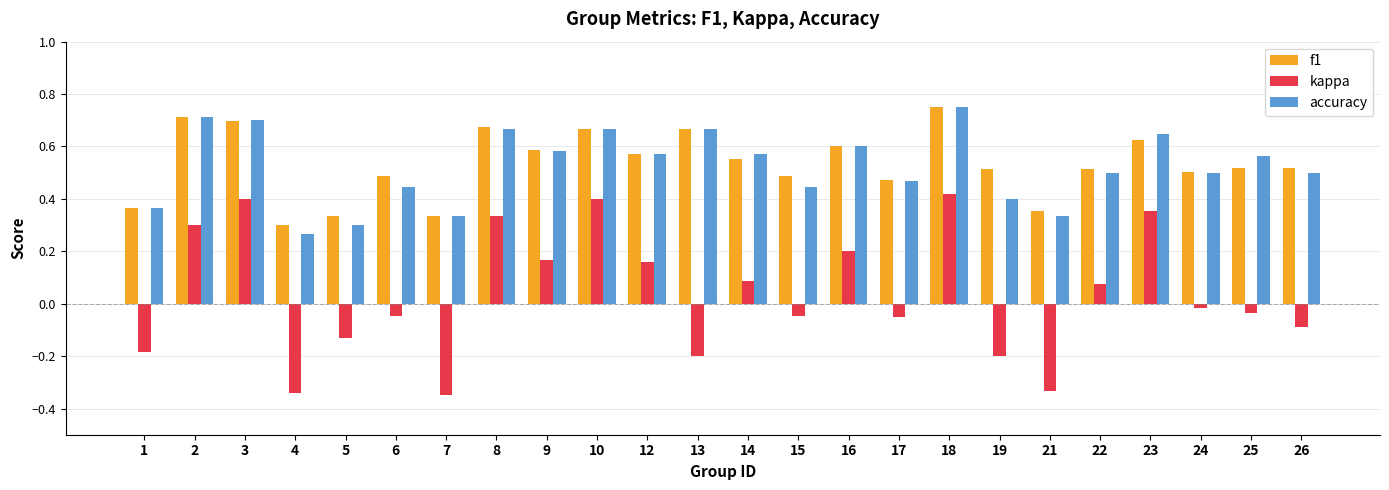

How many f1 values are between 0 and 1?

24